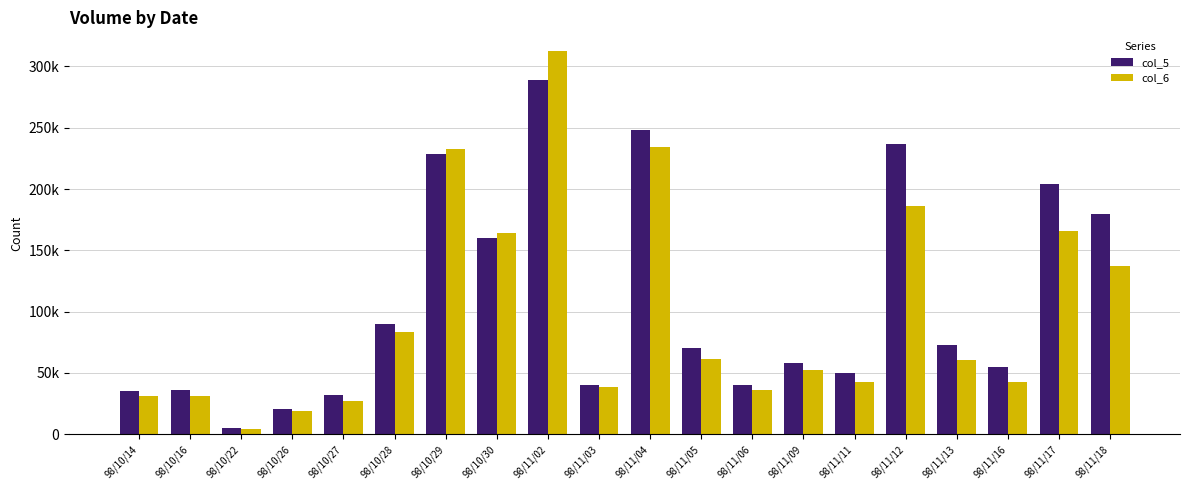

Rank the series by their maximum value, from lowest to highest.

col_5, col_6